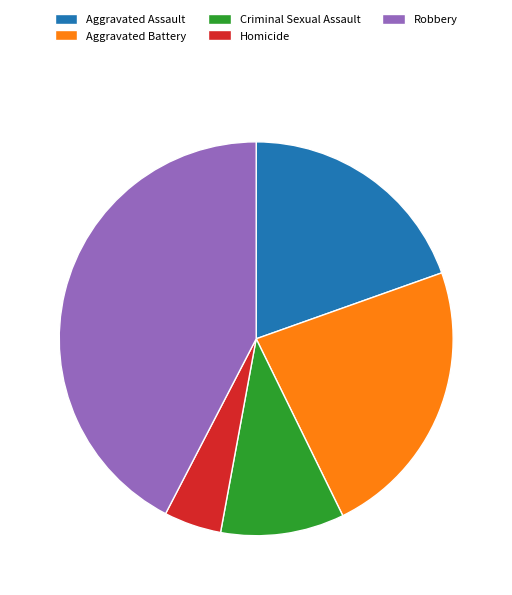

True or false: Aggravated Battery accounts for 14% of the total.

False